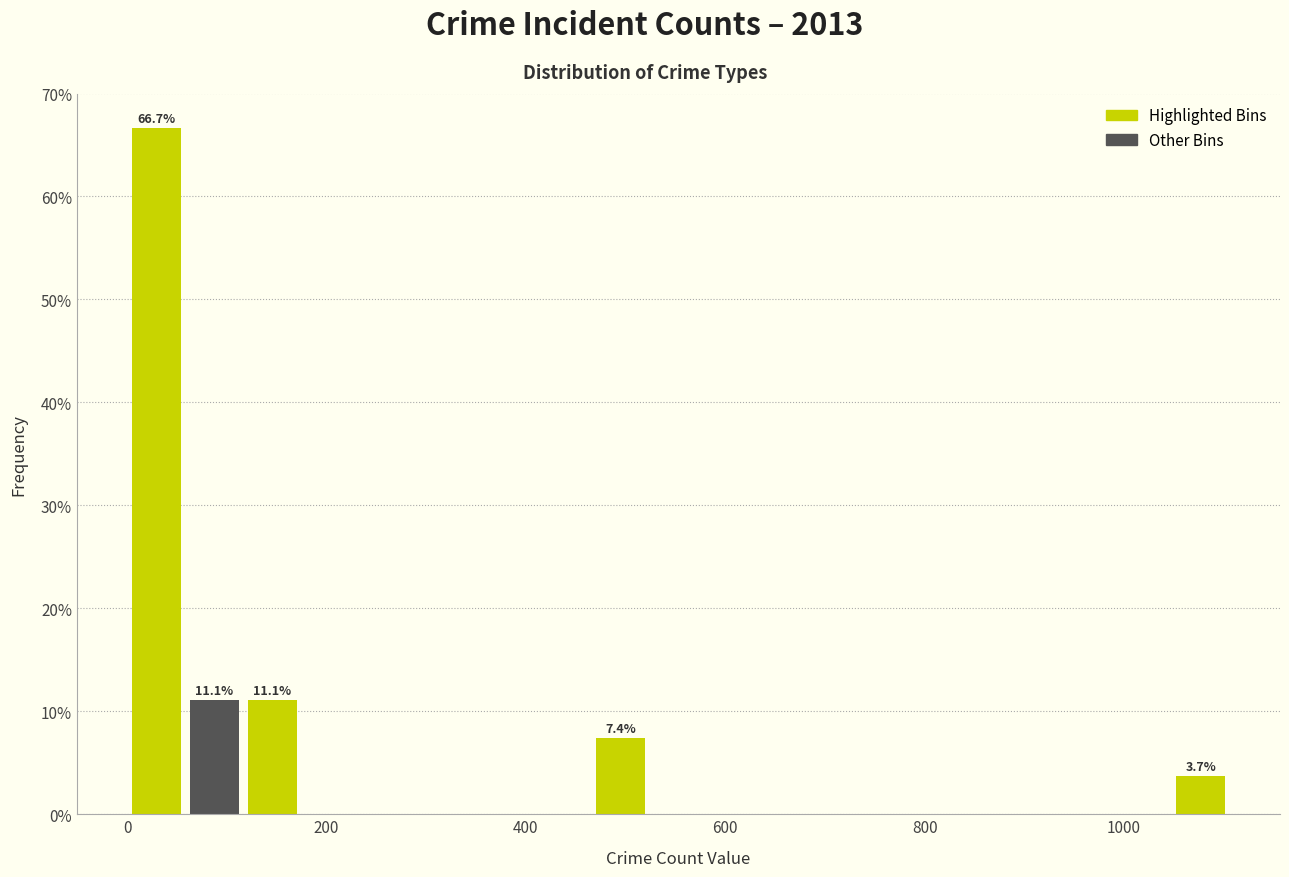

Read against the x-axis, roughly where is the centre of the tallest bar?

20